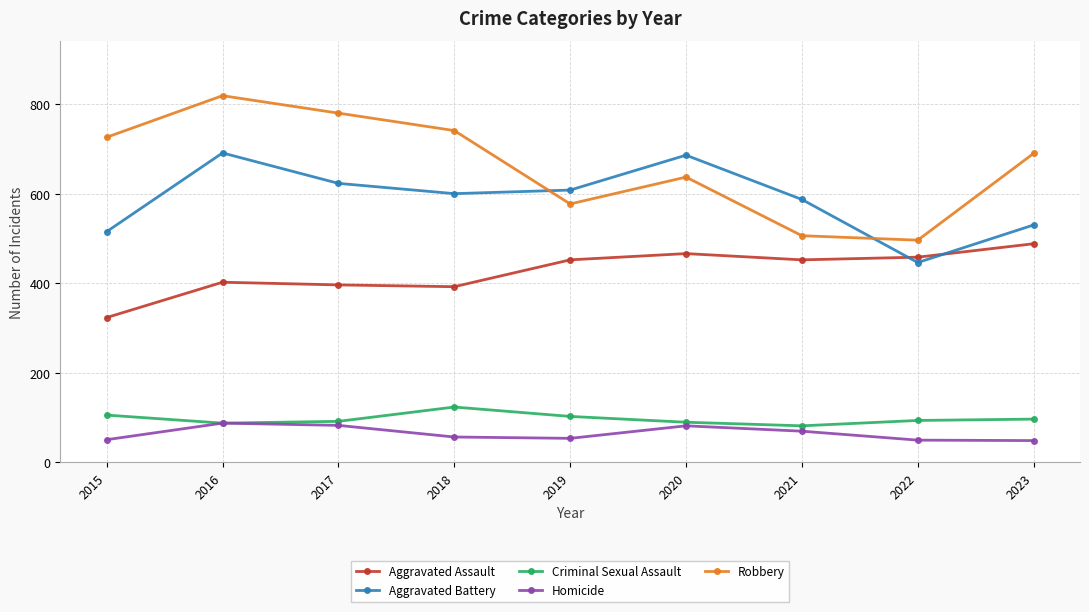

True or false: Aggravated Assault and Homicide intersect in this chart.

False